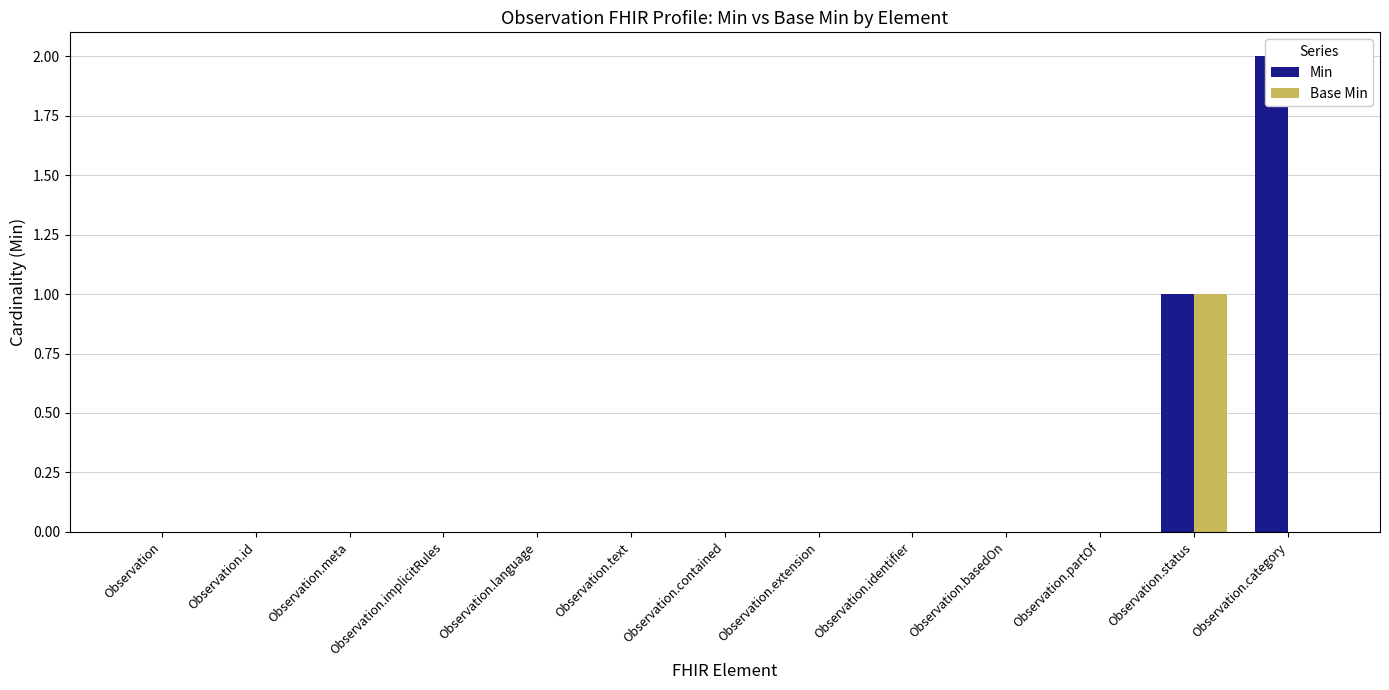

Is the value of Base Min at Observation.meta greater than the value of Min at Observation.id?

No